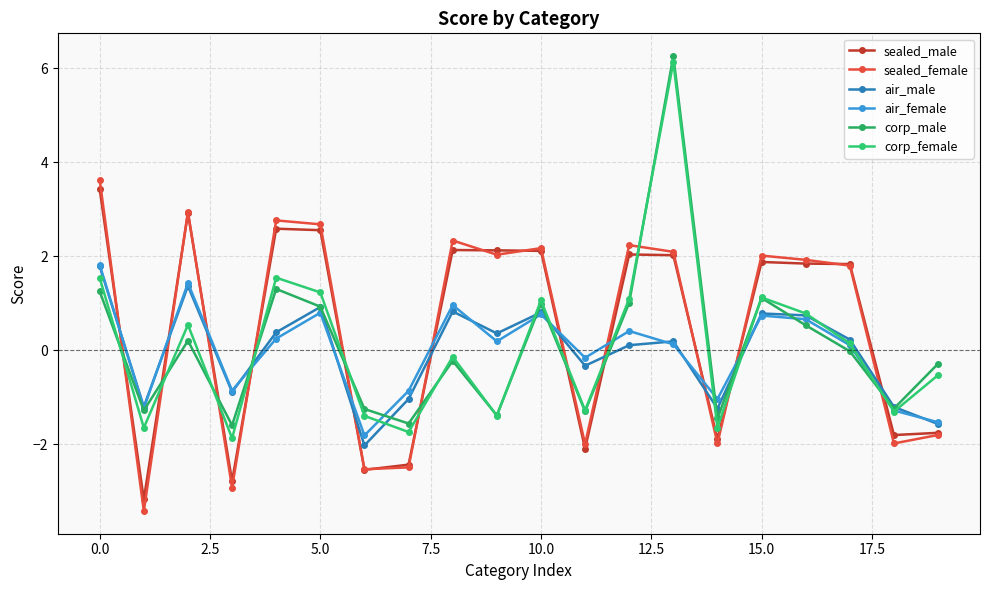

What are all the series names shown in the legend?

sealed_male, sealed_female, air_male, air_female, corp_male, corp_female